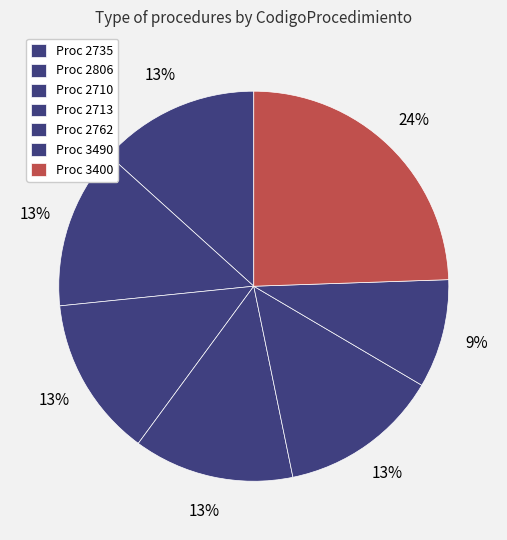

How many slices are in this pie chart?

7